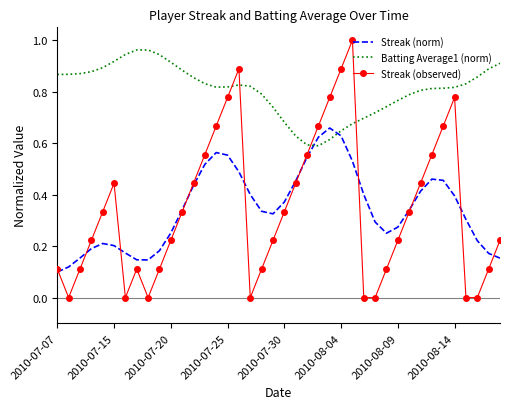

In Batting Average1 (norm), how many points are higher than both neighbors (excluding endpoints)?

2